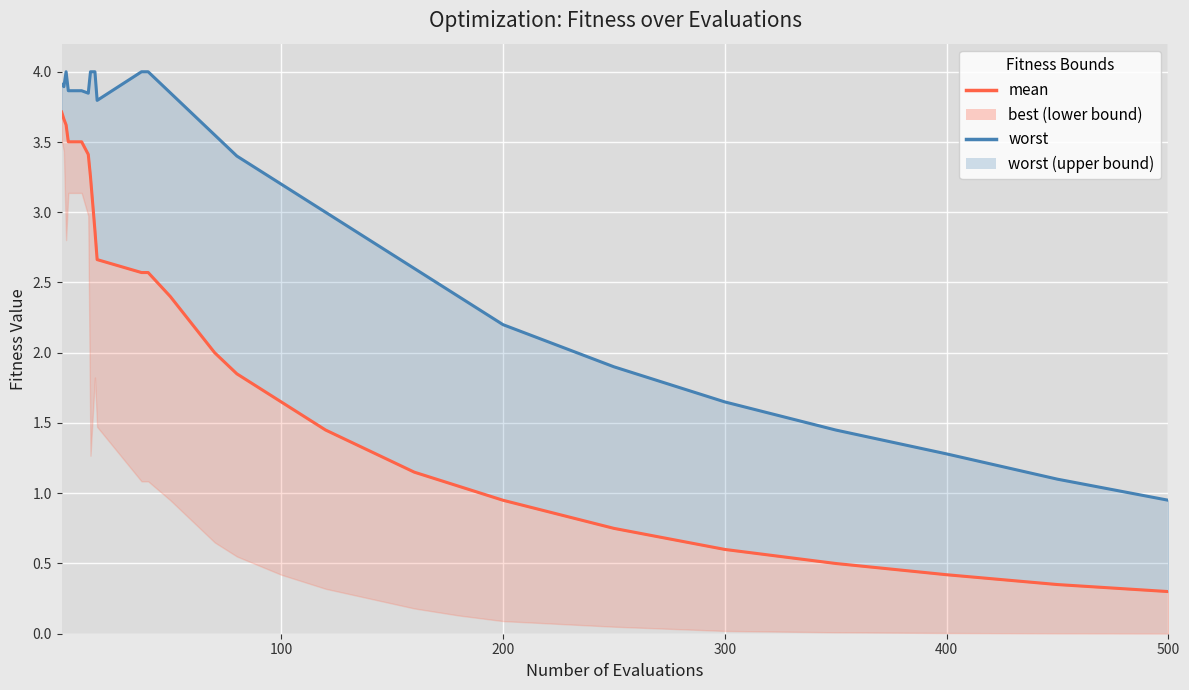

At how many categories does at least one series exceed 2?

26